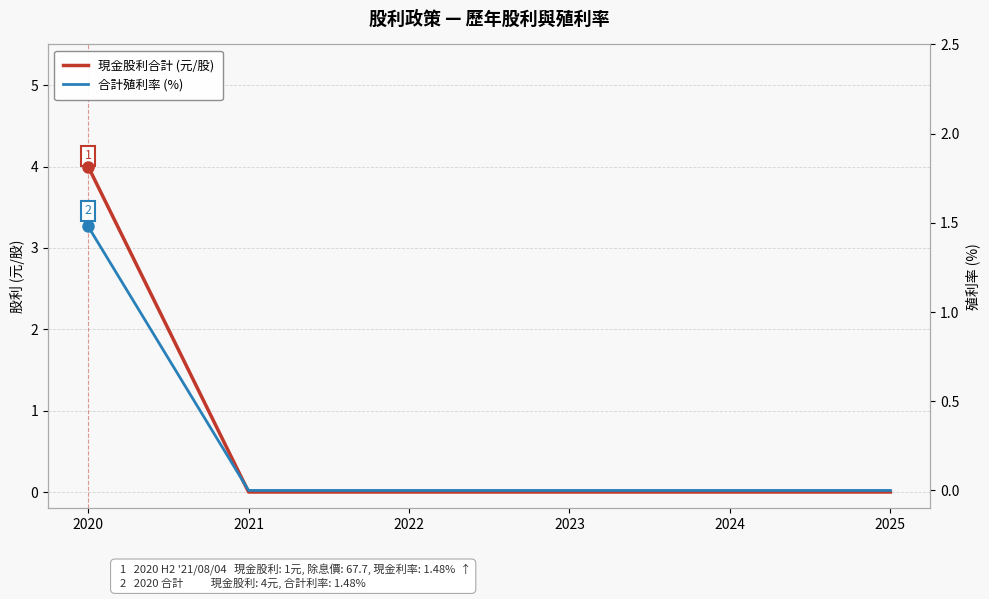

The 現金股利合計 (元/股) series shows 2.6 at 2021. True or false?

False